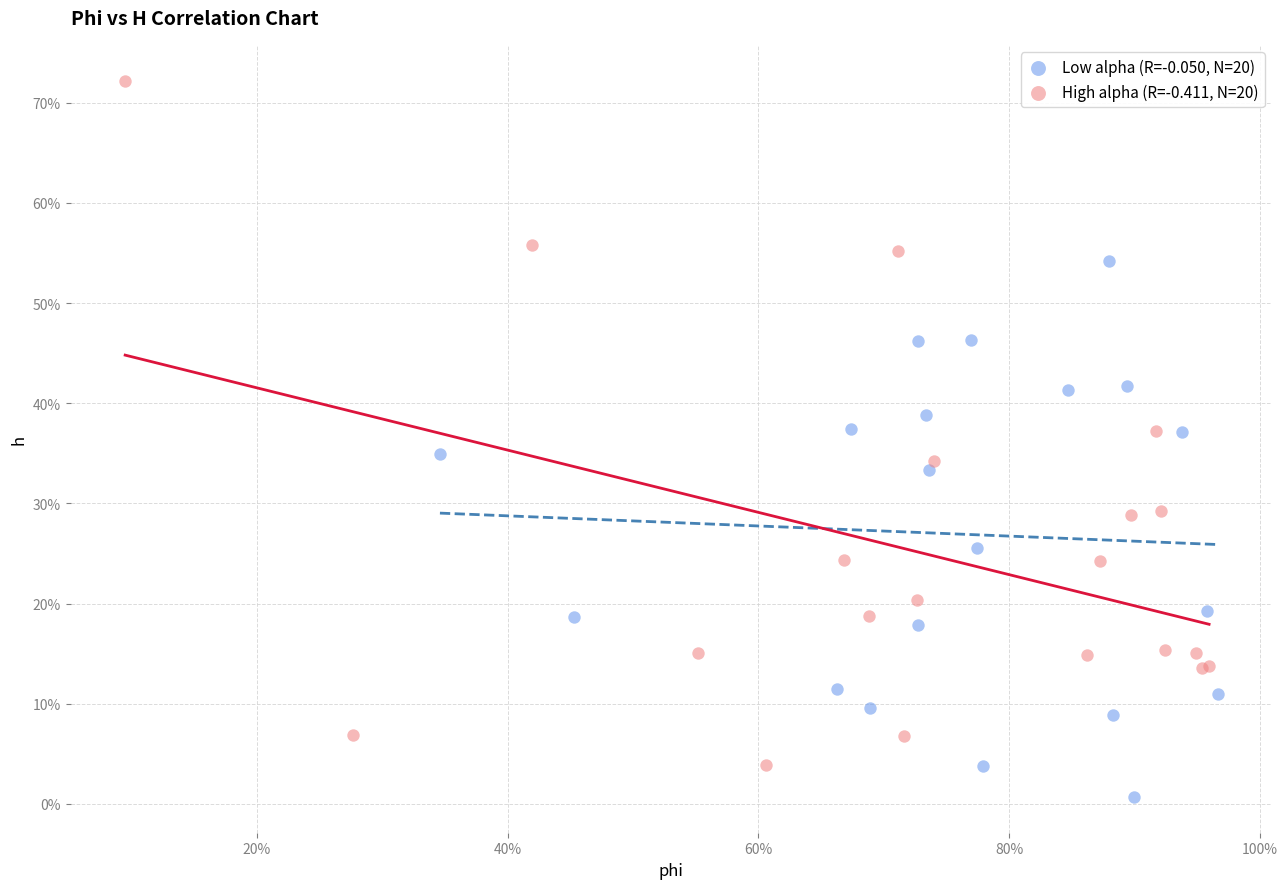

Which series contains the lowest Y value?

Low alpha (R=-0.050, N=20)